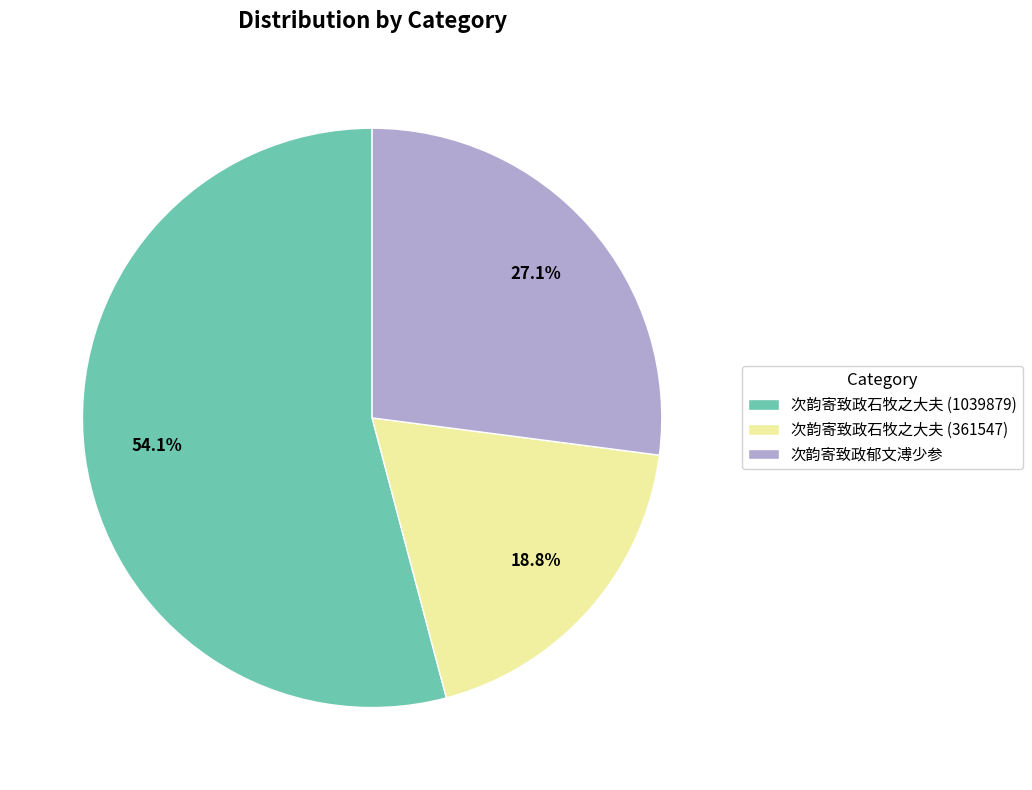

To the nearest percent, what is the average slice percentage?

33%